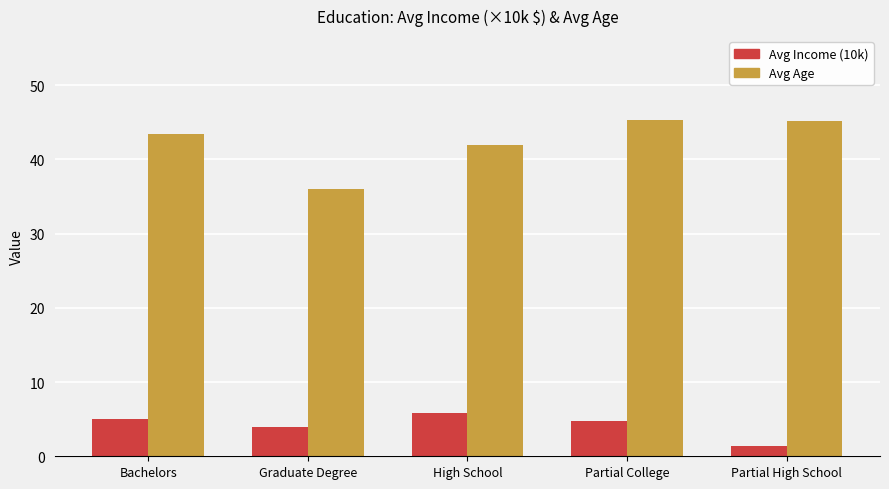

Are the bars grouped side by side (vs. stacked)?

Yes